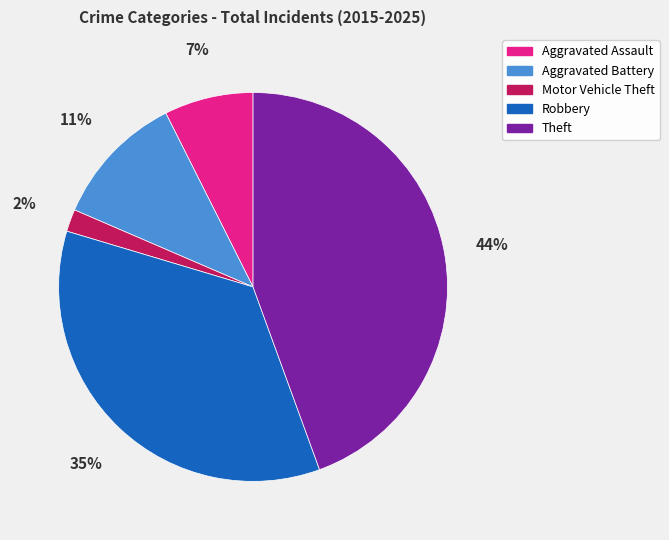

To the nearest percent, what is the combined percentage of Aggravated Assault and Theft?

52%